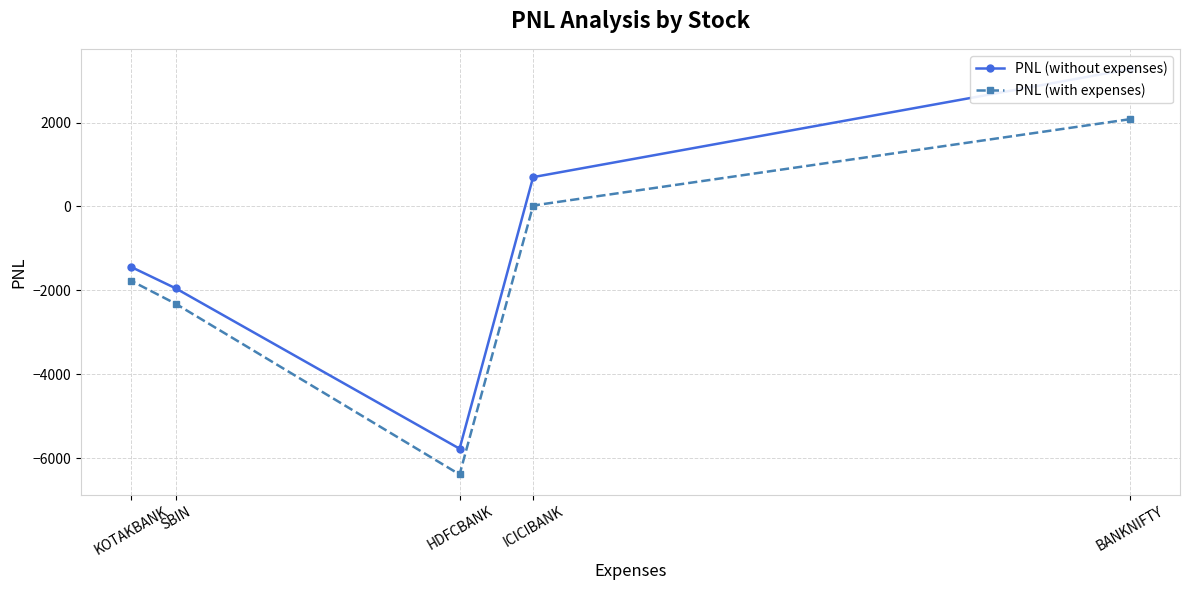

How many data points in PNL (without expenses) are less than -1440?

2